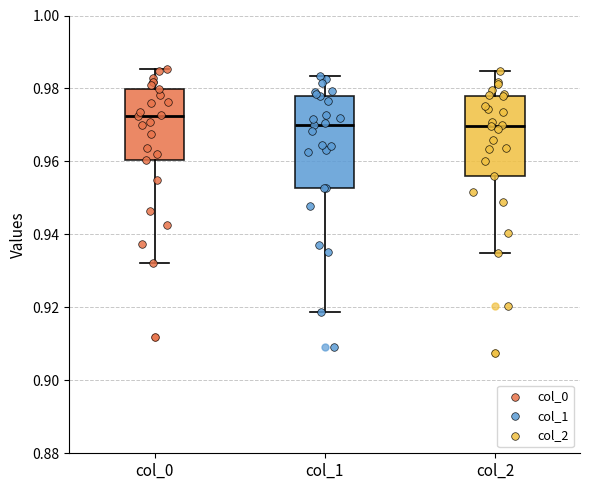

Reading left to right, transcribe this box plot: for each box, give where its median line is, the range the box spans, and where its two whiskers end, as read against the y-axis. The values are not printed on the chart, so give them approximately, as read against the axis.

col_0: median 0.972, box 0.960 to 0.980, whiskers 0.932 to 0.986
col_1: median 0.970, box 0.952 to 0.978, whiskers 0.918 to 0.984
col_2: median 0.970, box 0.956 to 0.978, whiskers 0.936 to 0.984